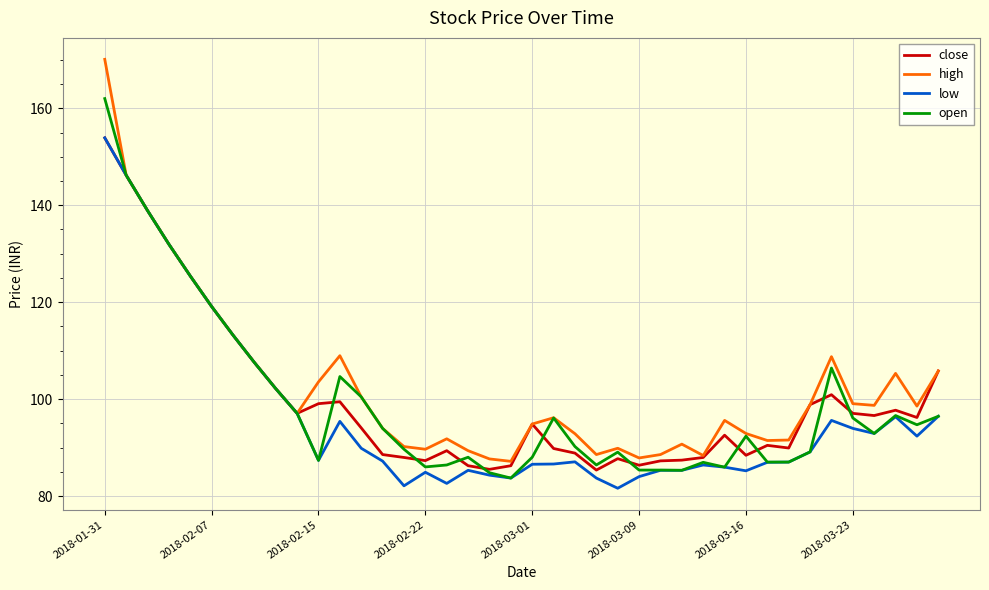

What is the smallest value displayed?

81.6